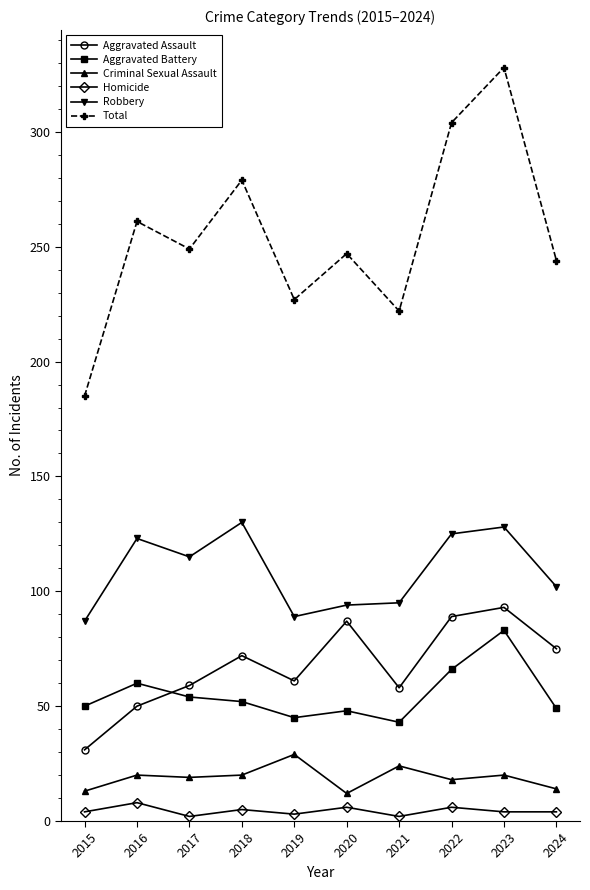

What is the difference between the highest and lowest values at 2020?

241